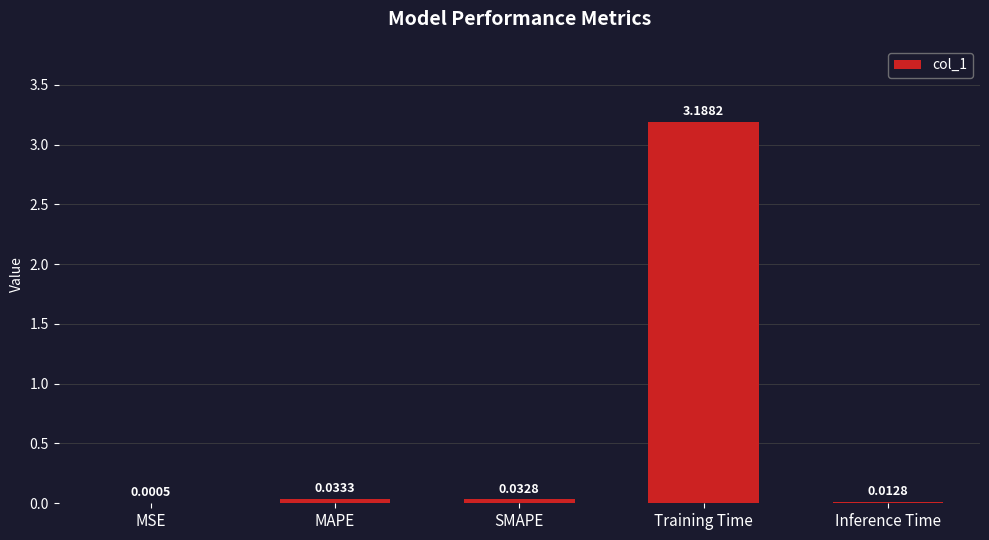

Which has a higher value, MSE or SMAPE?

SMAPE